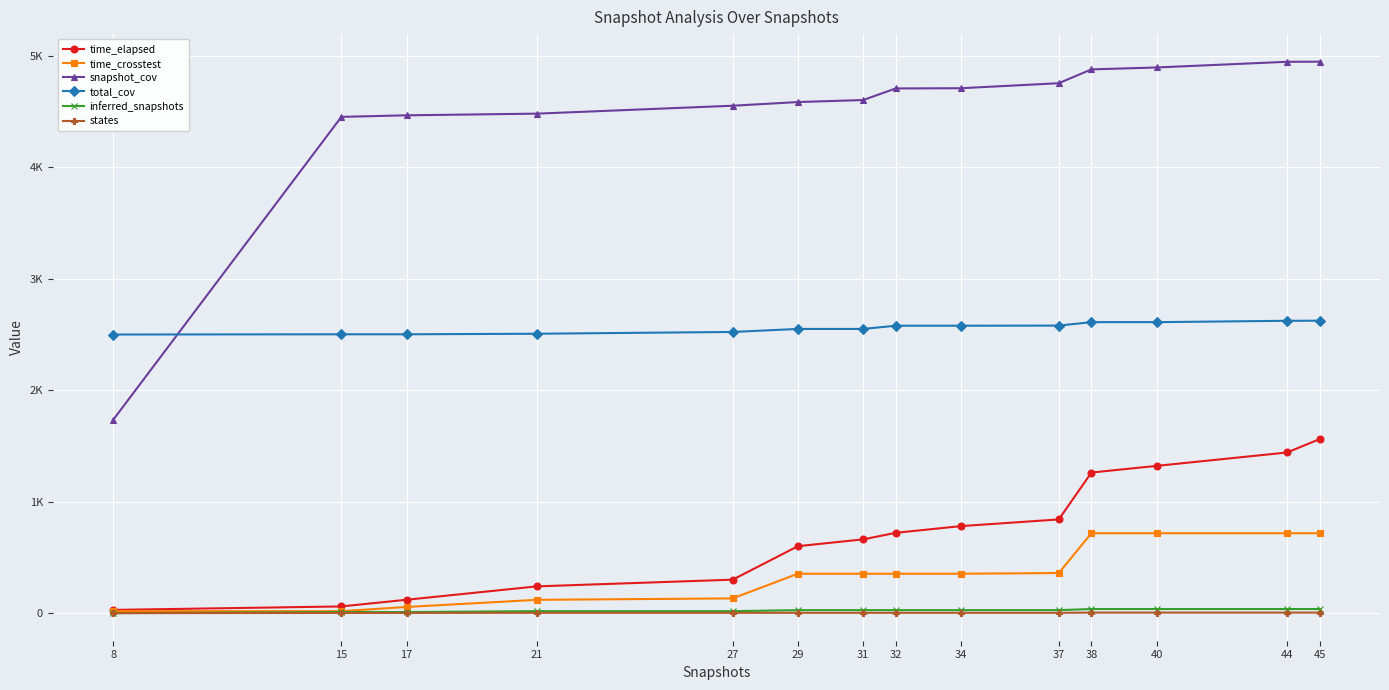

Does the chart have visible grid lines?

Yes